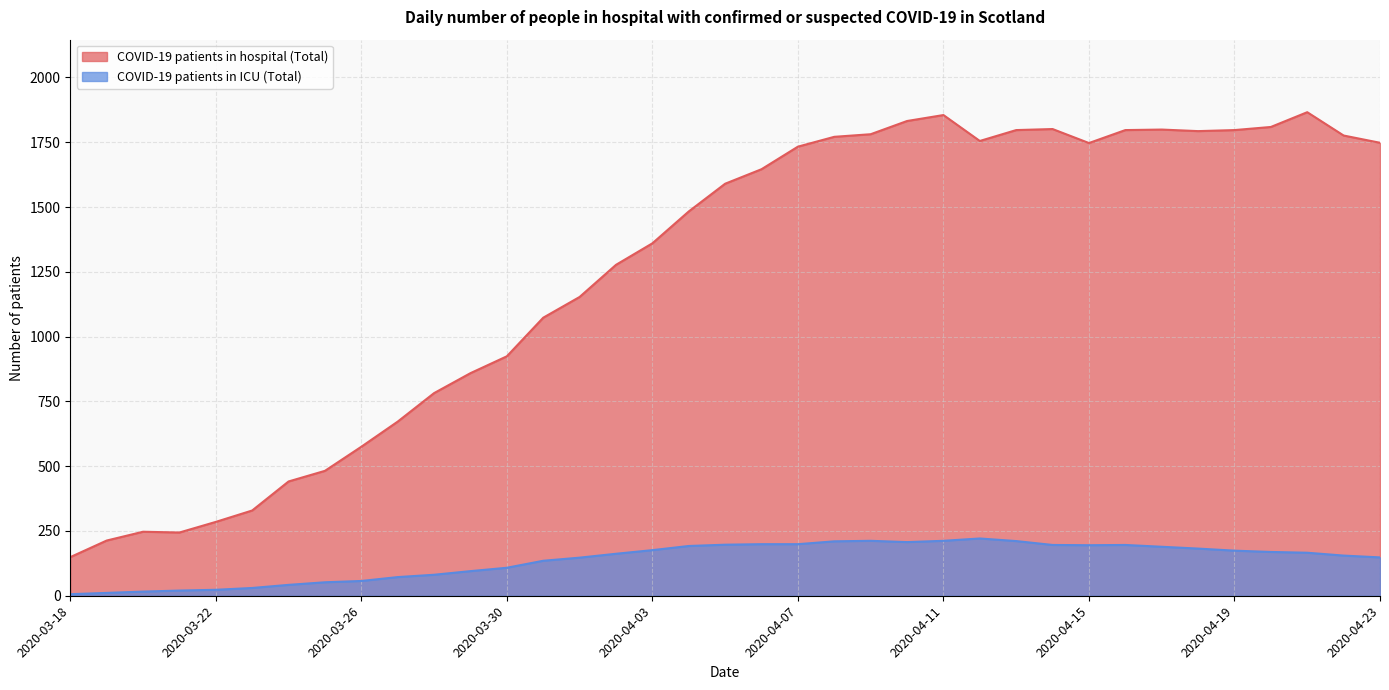

What is the value of the COVID-19 patients in hospital (Total) point at the 14th from the left?

1073